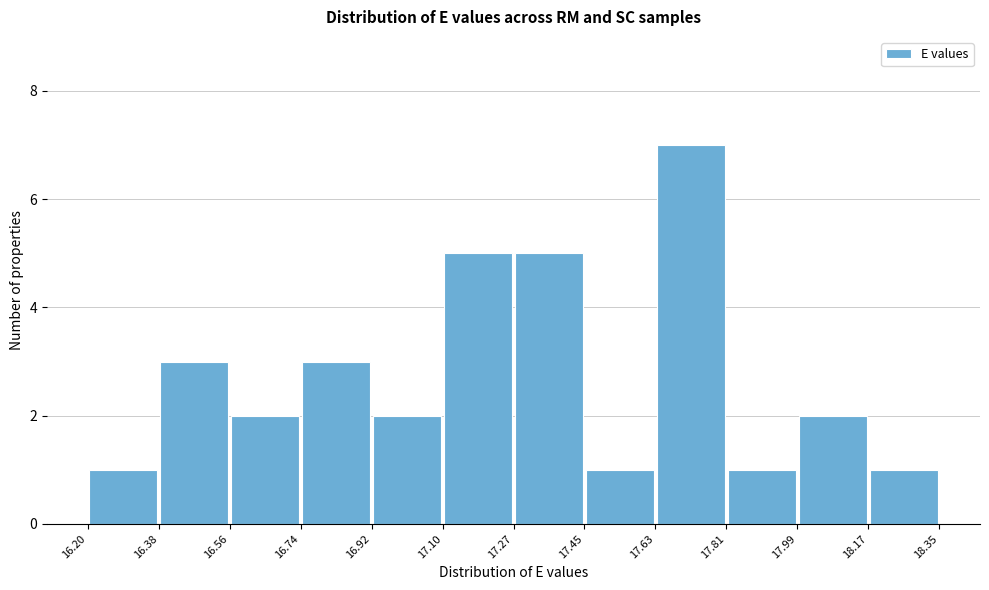

Reading left to right, list every bar in this chart as the range it spans on the x-axis followed by its height. The values are not printed on the chart, so give them approximately, as read against the axis.

16.20 to 16.38: 1
16.38 to 16.56: 3
16.56 to 16.74: 2
16.74 to 16.92: 3
16.92 to 17.10: 2
17.10 to 17.27: 5
17.27 to 17.45: 5
17.45 to 17.63: 1
17.63 to 17.81: 7
17.81 to 17.99: 1
17.99 to 18.17: 2
18.17 to 18.35: 1